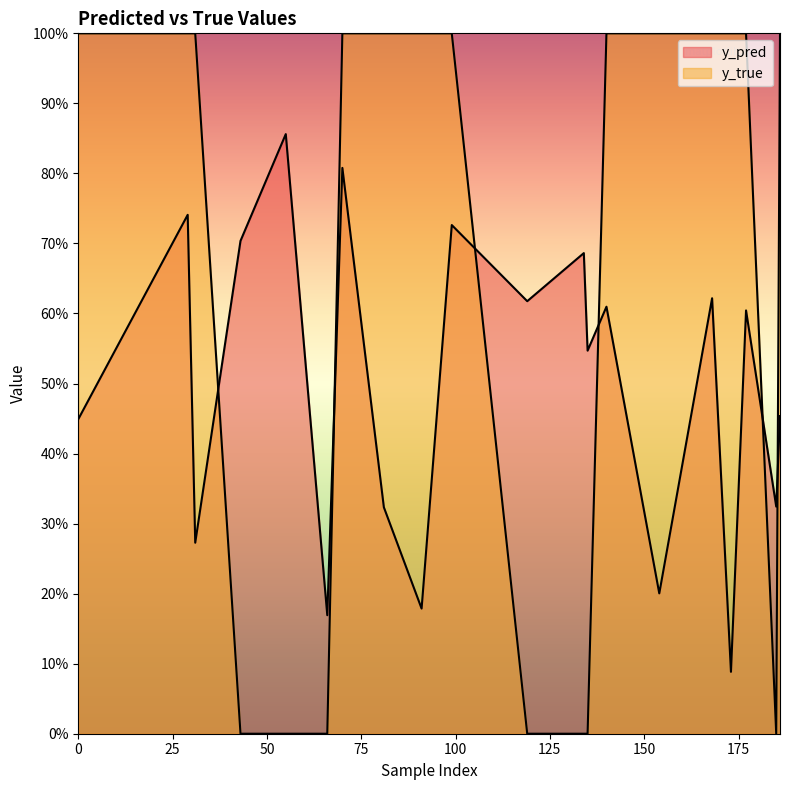

How many data points does each series have?

20